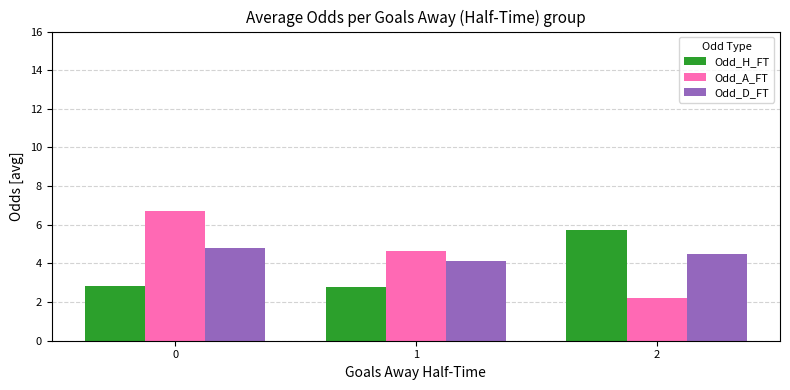

What is the average value of the Odd_D_FT series?

4.5